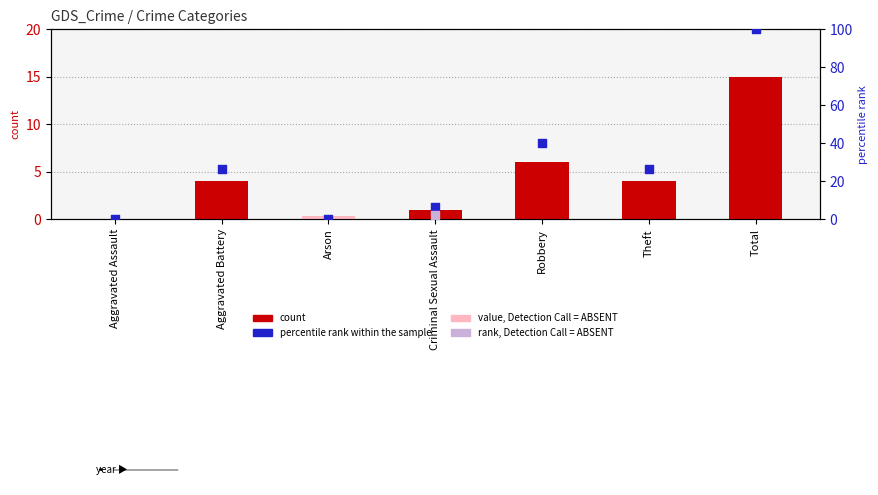

Which series has the largest total across all categories?

percentile rank within the sample